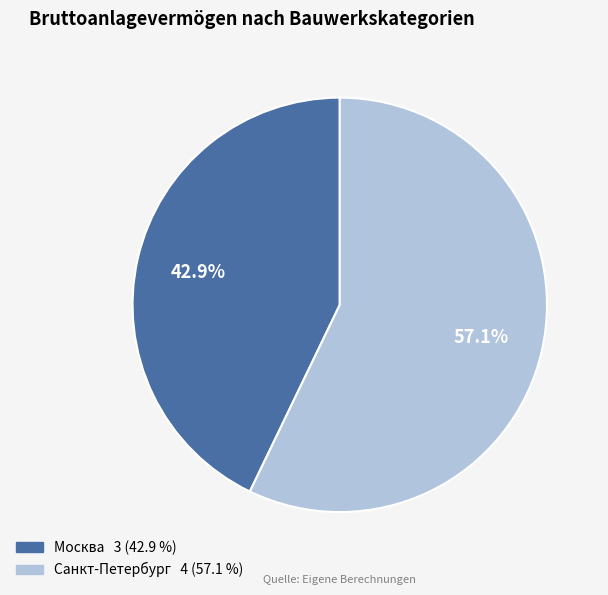

To the nearest percent, what percentage of the pie is Москва?

43%